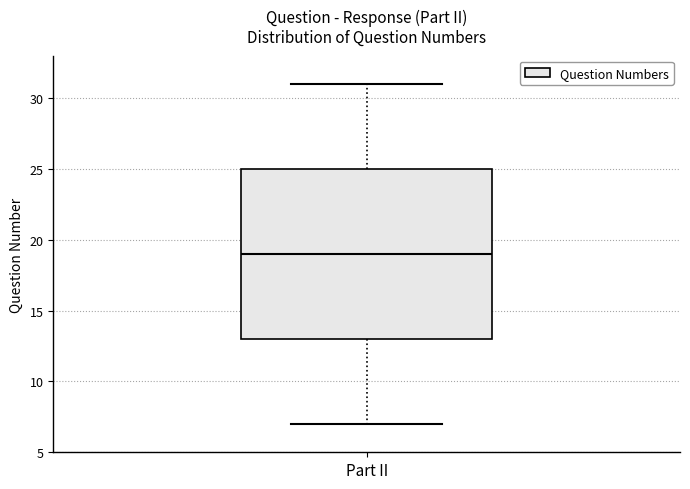

Read this box plot against the y-axis: the position of the median line, the range covered by the box, and the ends of both whiskers. The values are not printed on the chart, so give them approximately, as read against the axis.

median 19, box 13 to 25, whiskers 7 to 31